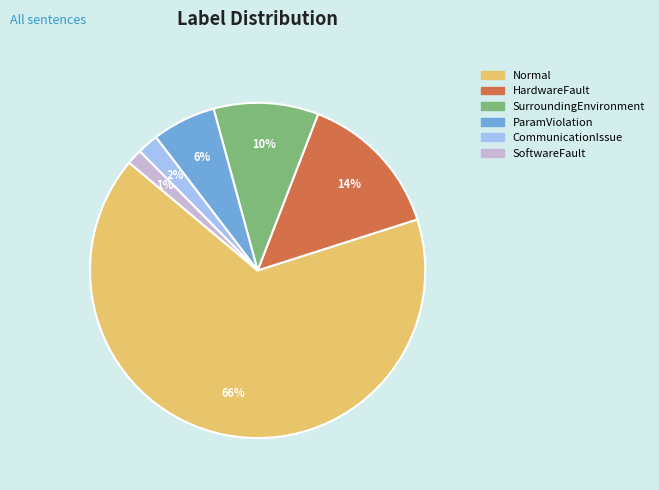

Count the number of slices in the pie.

6